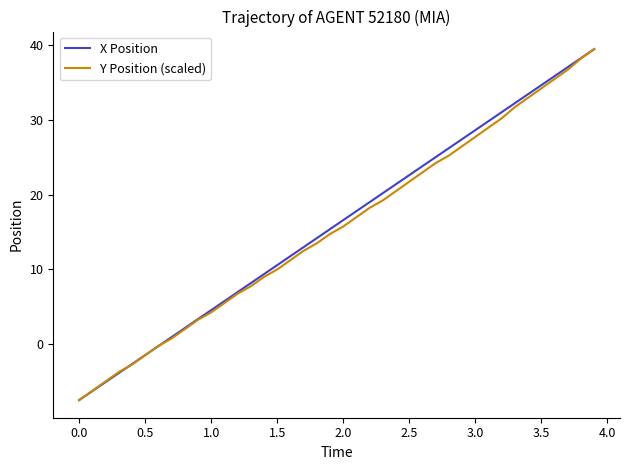

What is the smallest value displayed?

-7.6